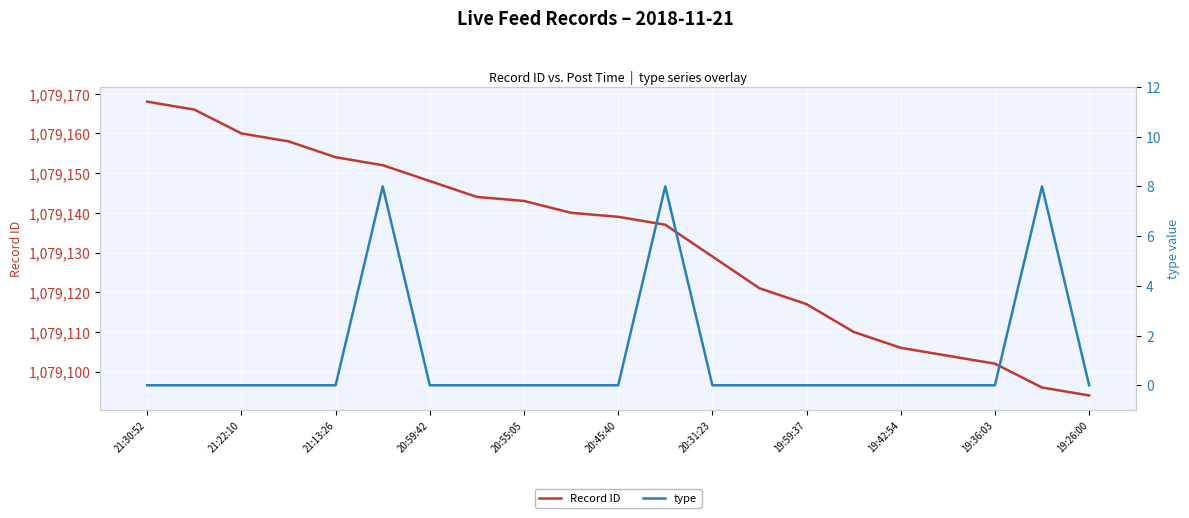

Is the value of Record ID at 15 greater than the value of type at 14?

Yes